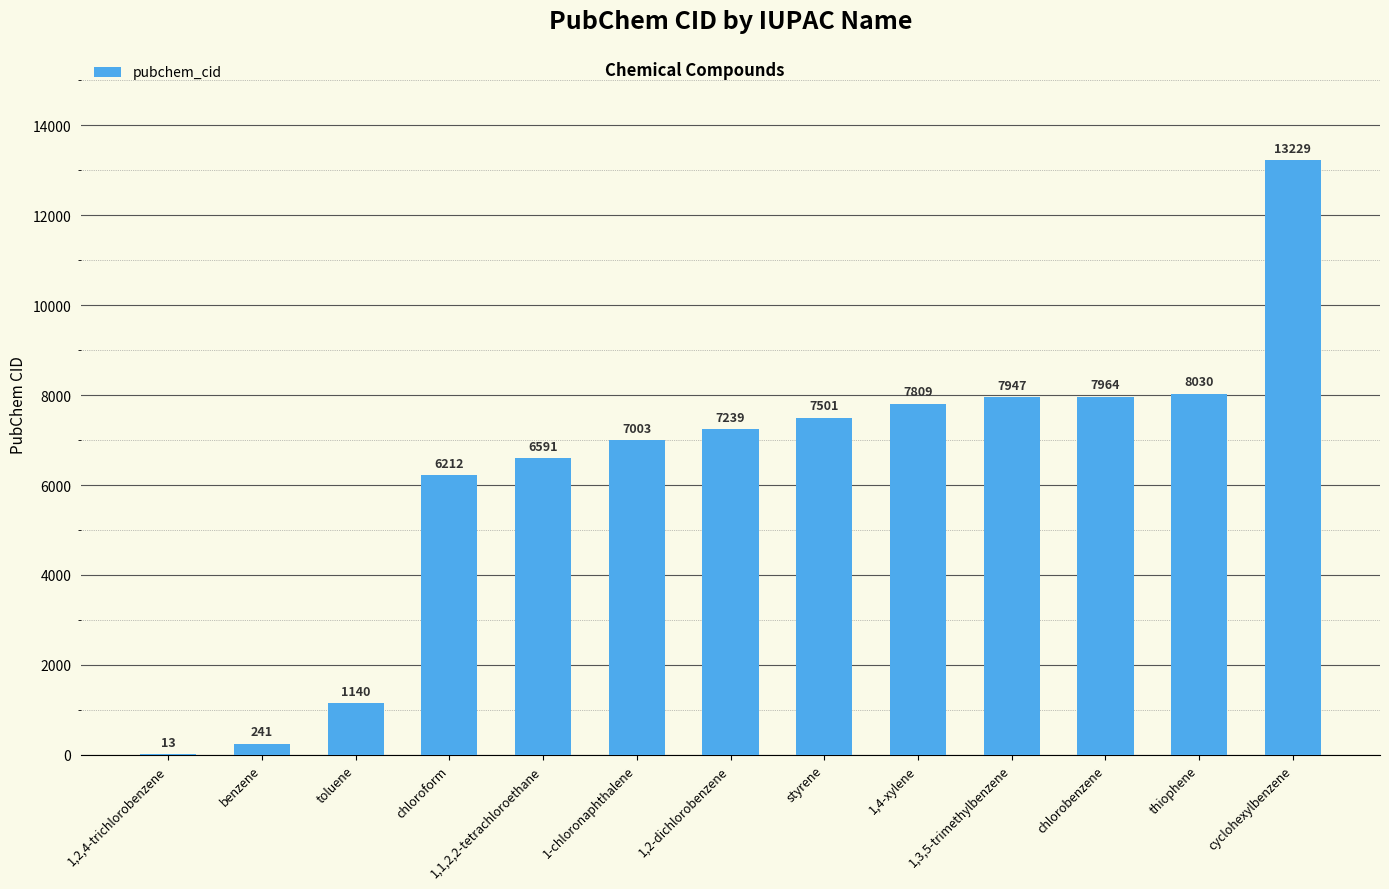

Approximately how many times larger is the value at 1,1,2,2-tetrachloroethane compared to toluene?

5.8